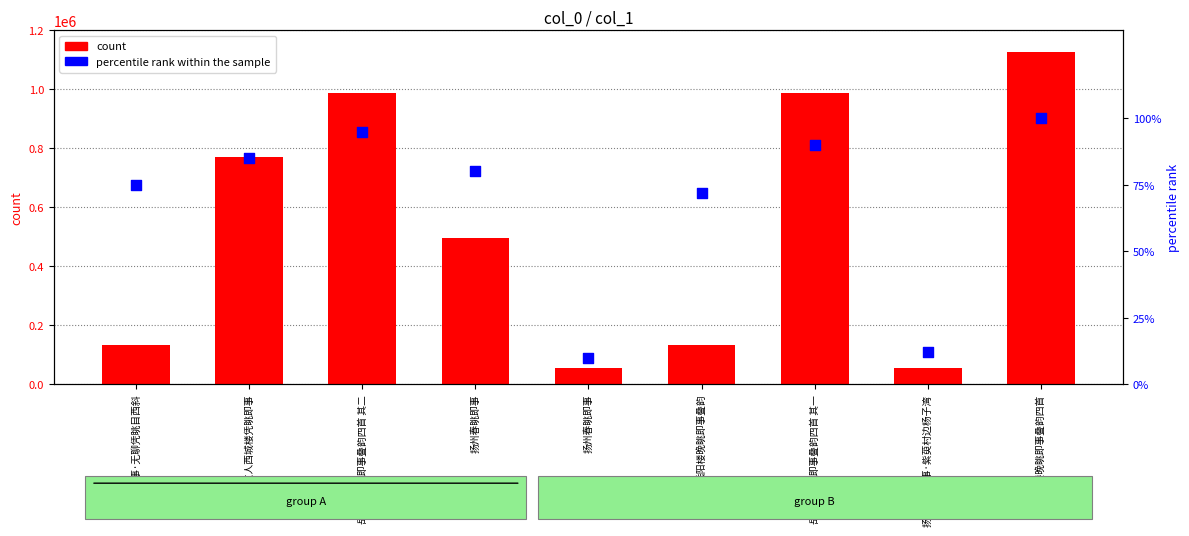

At which category is the sum across all series the highest?

岳阳楼晚眺即事叠韵四首